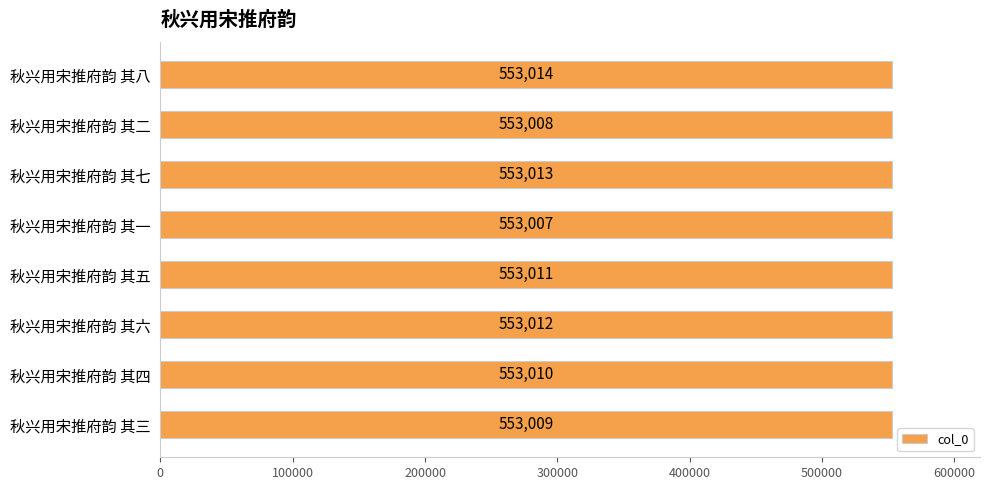

Which label corresponds to the smallest value in the chart?

秋兴用宋推府韵 其一